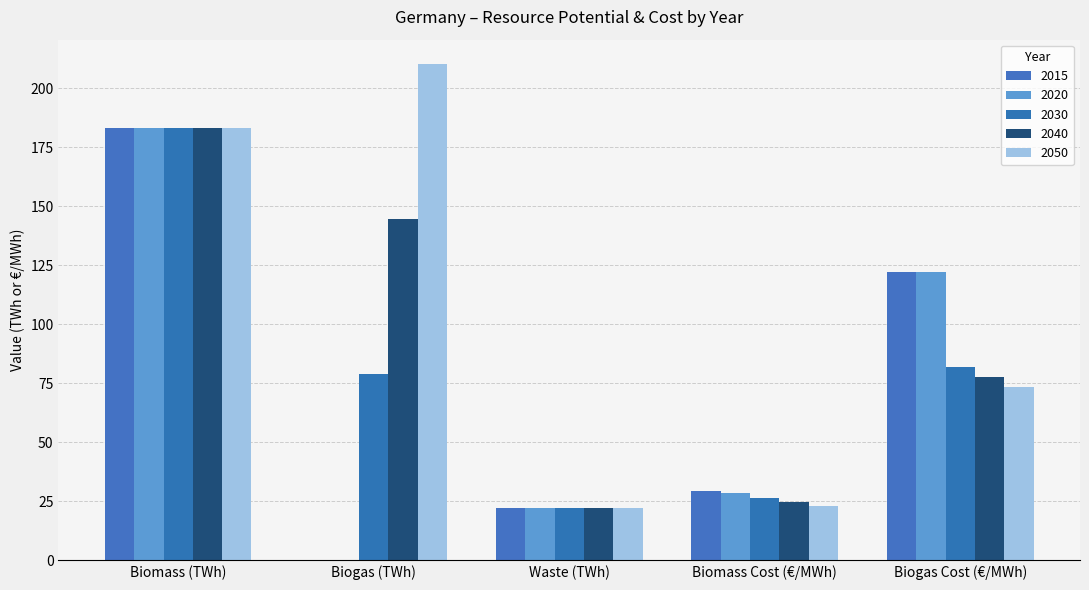

Reading right to left, list all the values displayed in this chart.

2015: Biogas Cost (€/MWh)=122.0	Biomass Cost (€/MWh)=29.5	Waste (TWh)=22.1	Biogas (TWh)=0.0	Biomass (TWh)=183.2
2020: Biogas Cost (€/MWh)=122.0	Biomass Cost (€/MWh)=28.6	Waste (TWh)=22.1	Biogas (TWh)=0.0	Biomass (TWh)=183.2
2030: Biogas Cost (€/MWh)=82.0	Biomass Cost (€/MWh)=26.4	Waste (TWh)=22.1	Biogas (TWh)=79.0	Biomass (TWh)=183.2
2040: Biogas Cost (€/MWh)=77.8	Biomass Cost (€/MWh)=24.7	Waste (TWh)=22.1	Biogas (TWh)=144.5	Biomass (TWh)=183.2
2050: Biogas Cost (€/MWh)=73.6	Biomass Cost (€/MWh)=23.2	Waste (TWh)=22.1	Biogas (TWh)=210.0	Biomass (TWh)=183.2